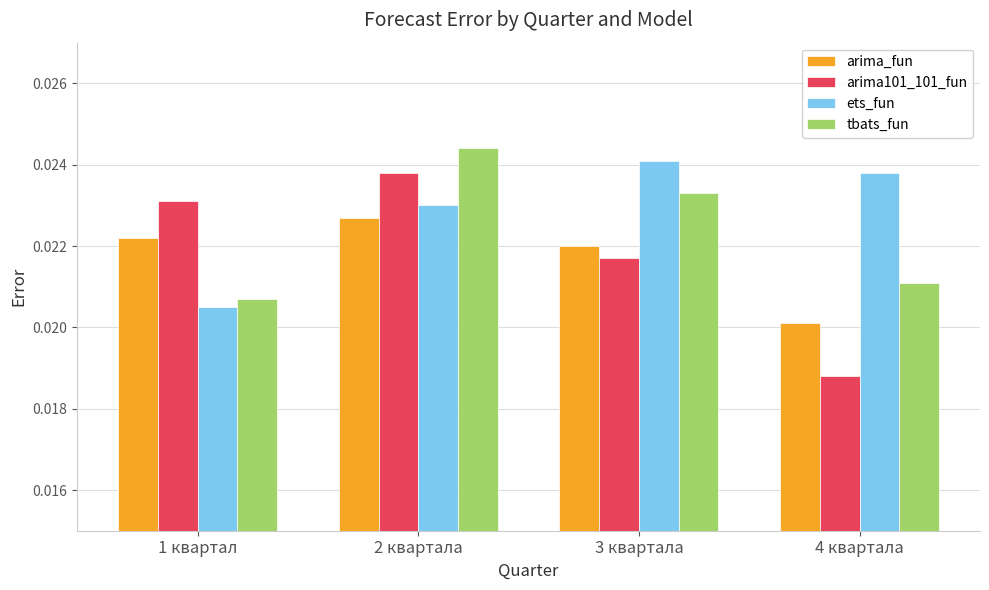

At how many categories does at least one series exceed 0?

4